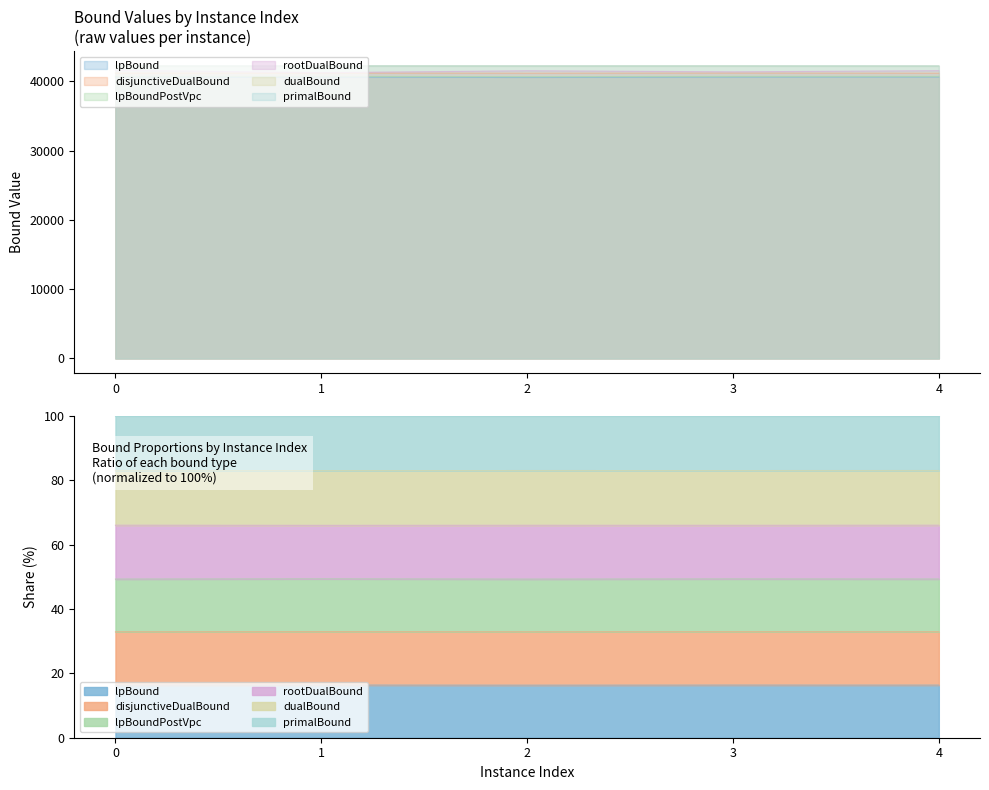

What value does the dualBound series have at 2?

42209.0